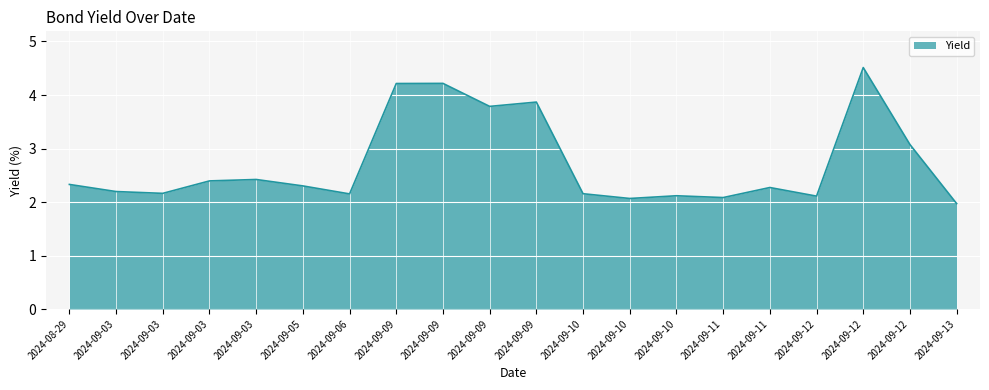

What is the change in value from 2024-09-03 to 2024-09-09?

+2.0